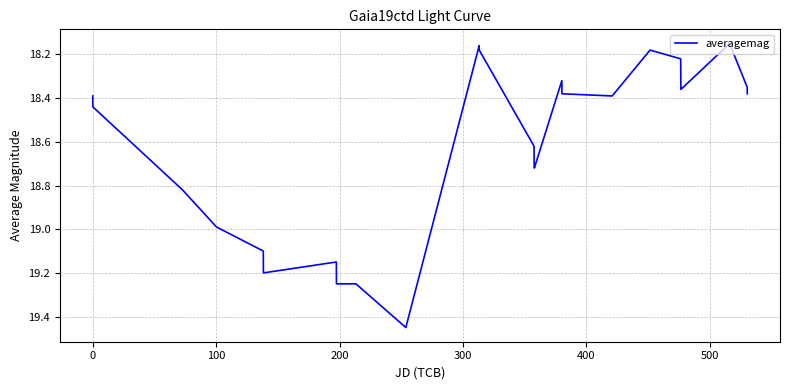

What is the difference between the maximum and minimum values?

1.3